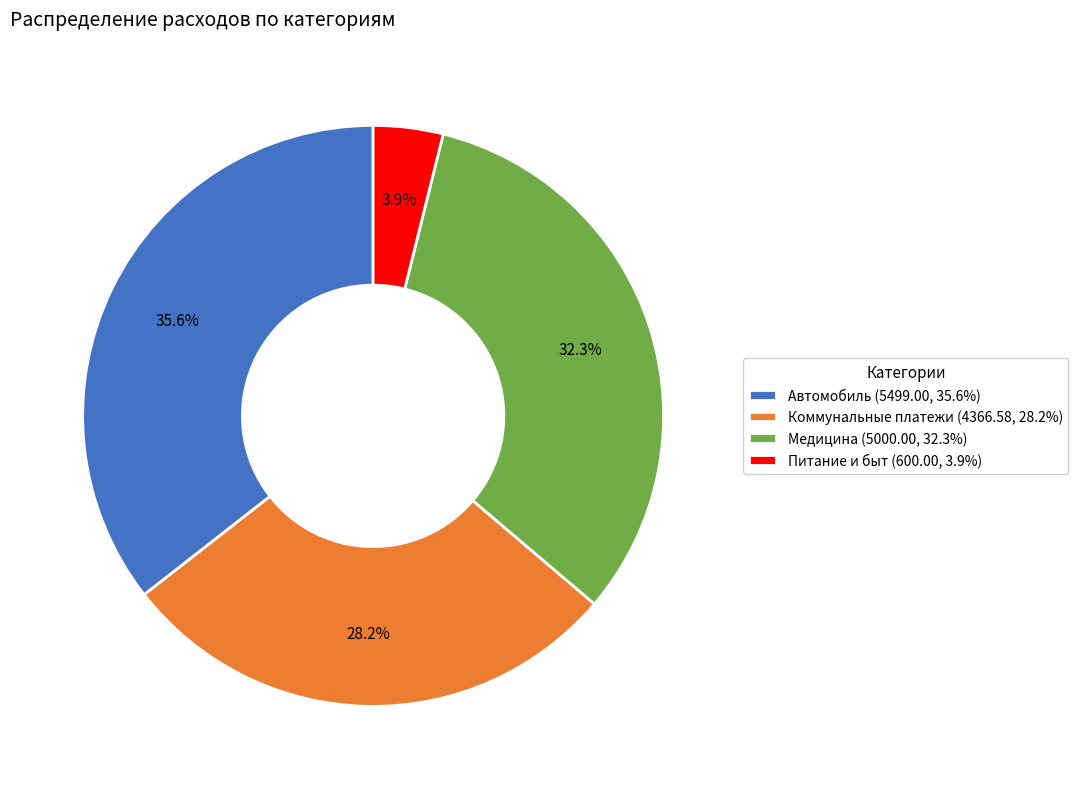

How many segments does this pie chart have?

4